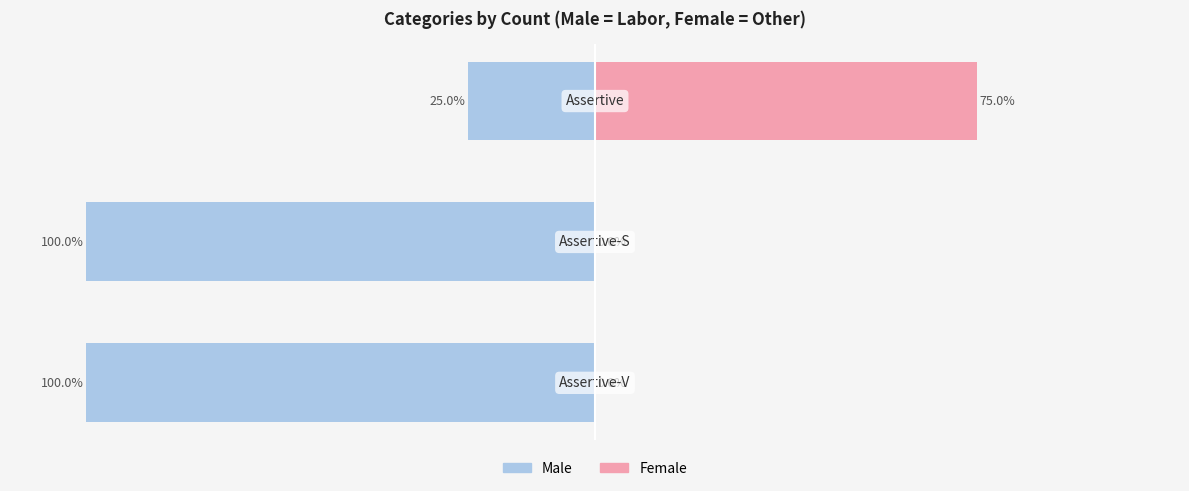

How many values in the Male series exceed -100?

1